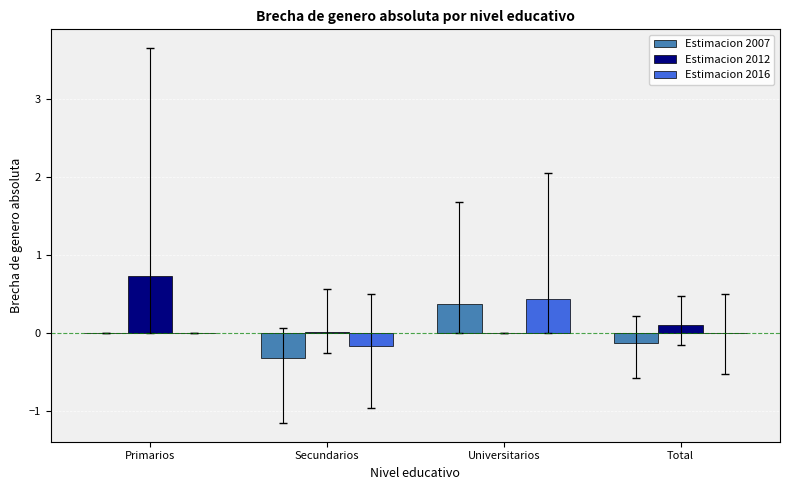

What is the maximum value for Estimacion 2007?

0.4